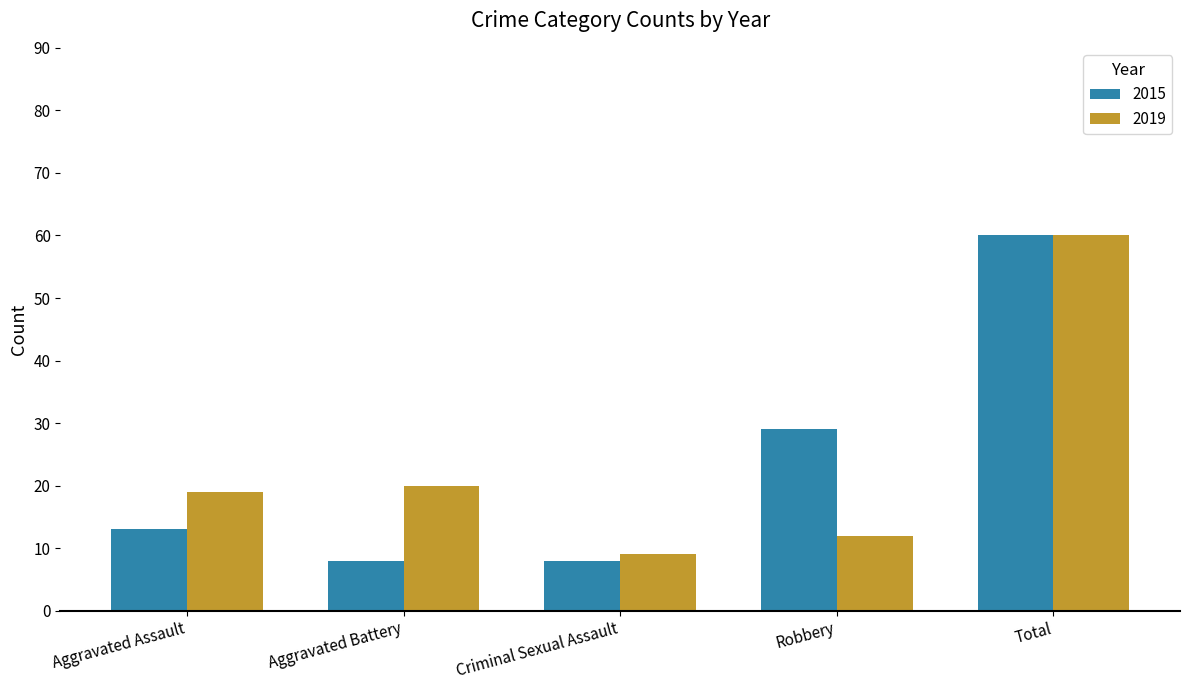

What is the sum of all 2015 values?

118